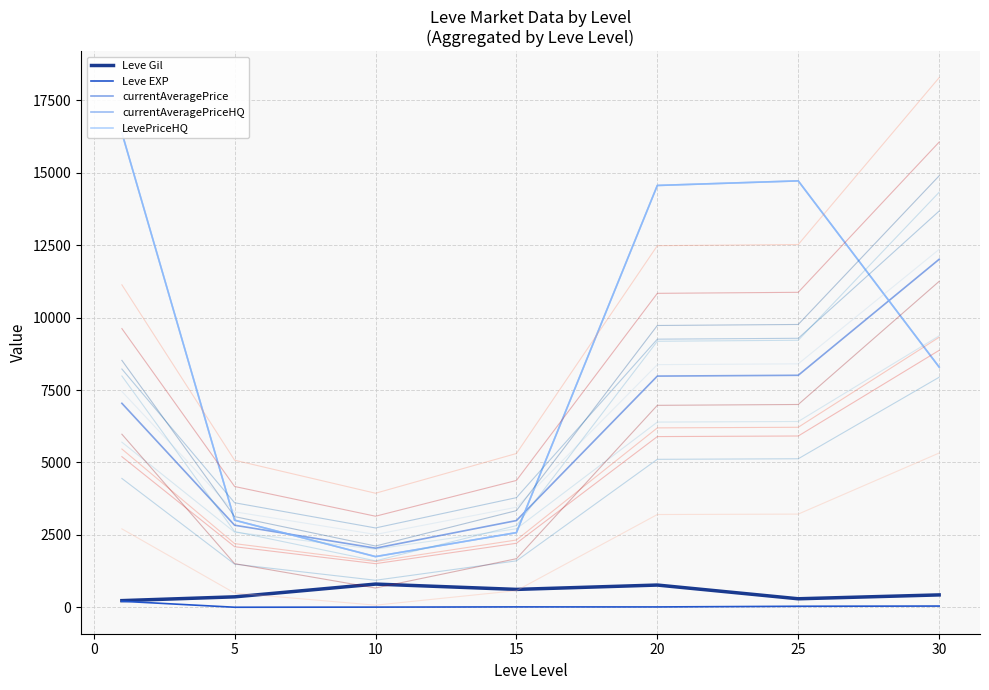

Is the value of currentAveragePrice at 20 greater than the value of Leve Gil at 20?

Yes